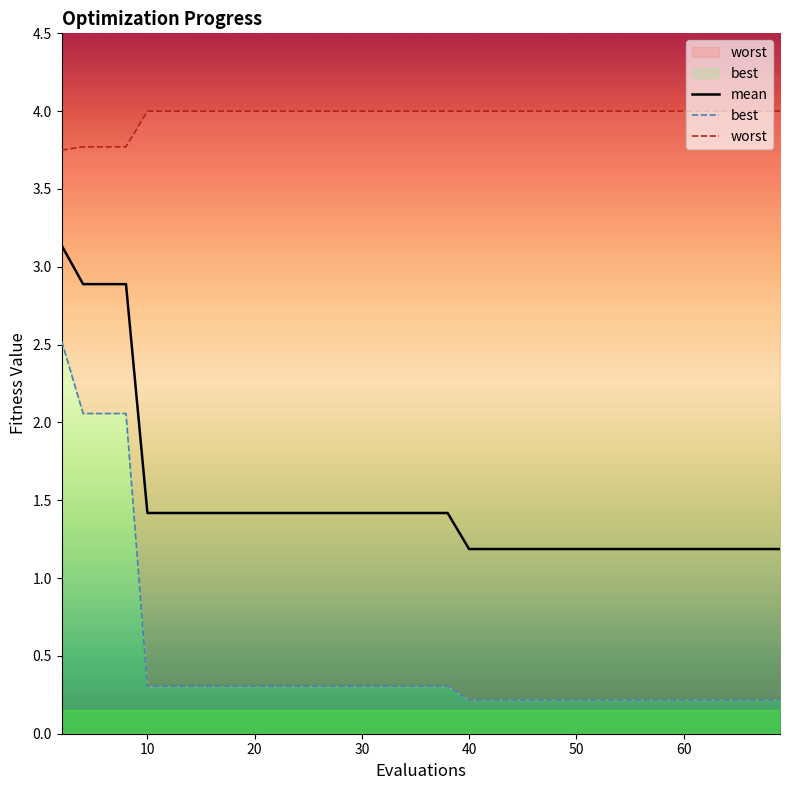

True or false: best and mean intersect in this chart.

False